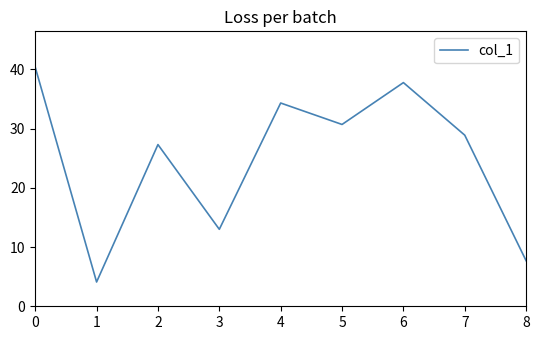

Rank the categories by value from highest to lowest.

0, 6, 4, 5, 7, 2, 3, 8, 1